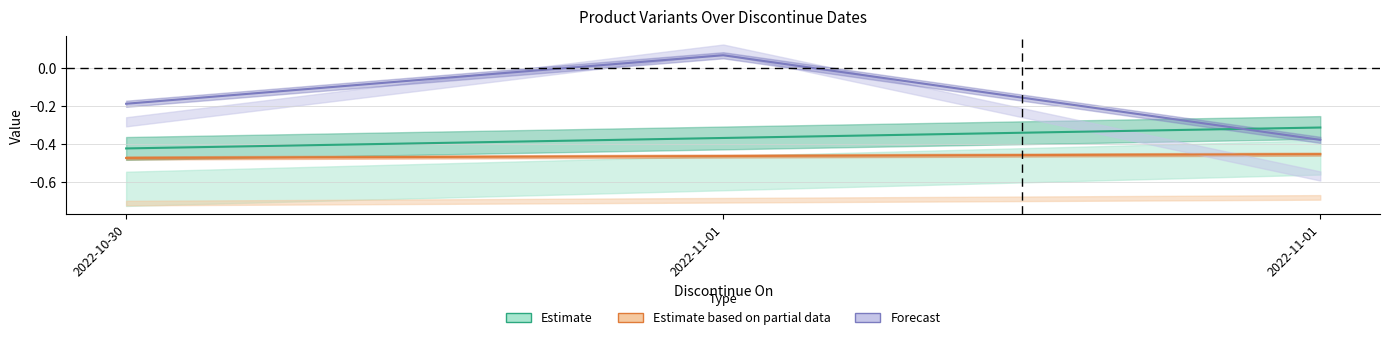

How many values in Forecast are below zero?

2